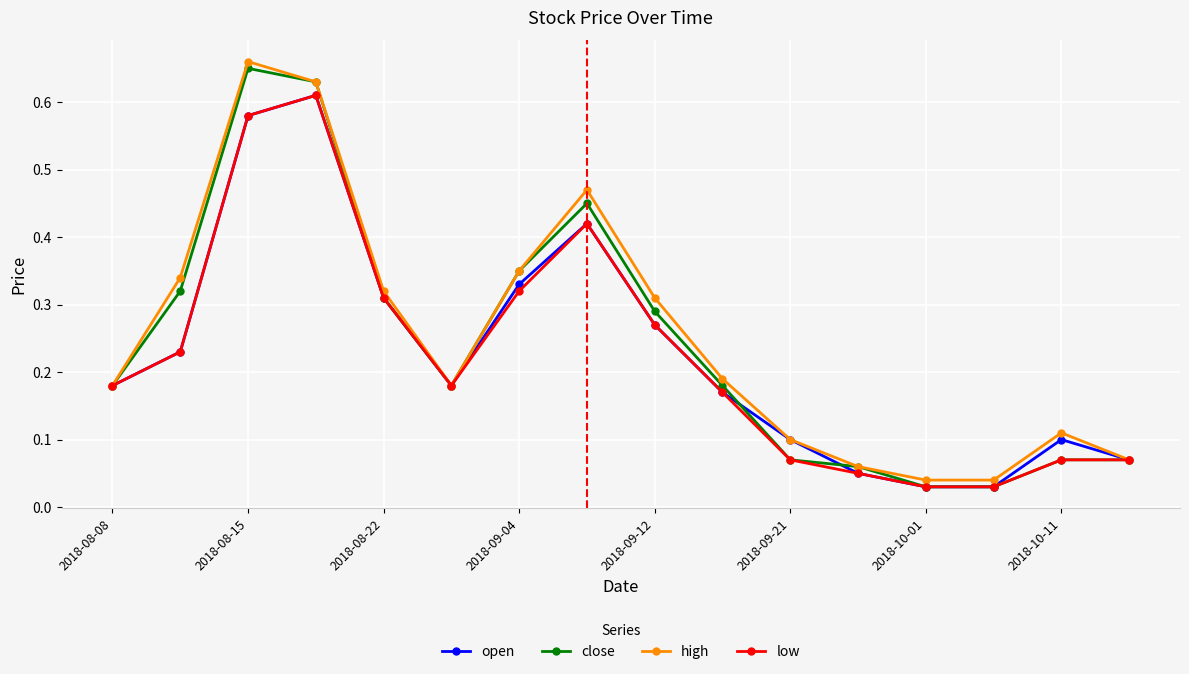

Does the chart have visible grid lines?

Yes